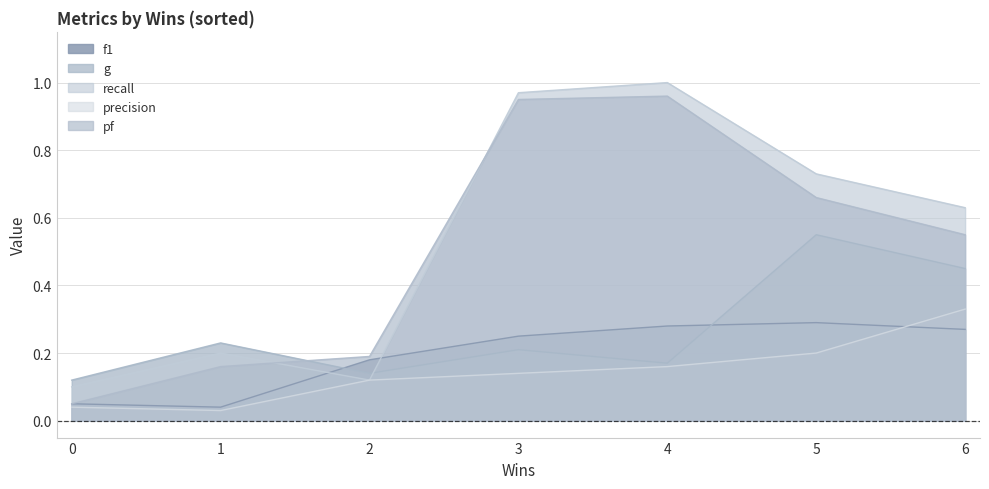

At which category is the sum across all series the highest?

4